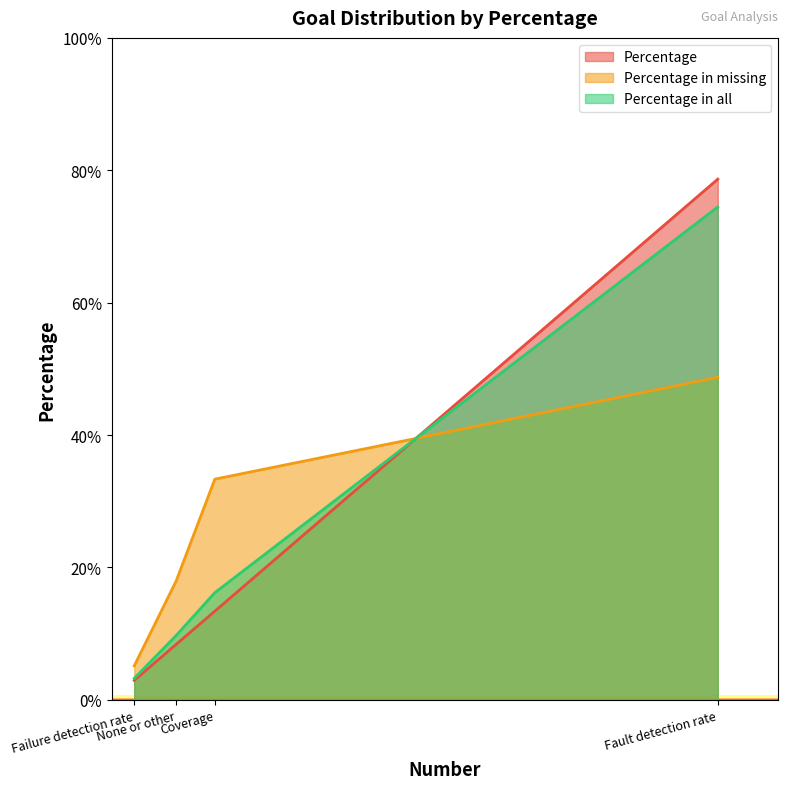

What is the difference between the Percentage in missing values at Failure detection rate and Fault detection rate?

0.4